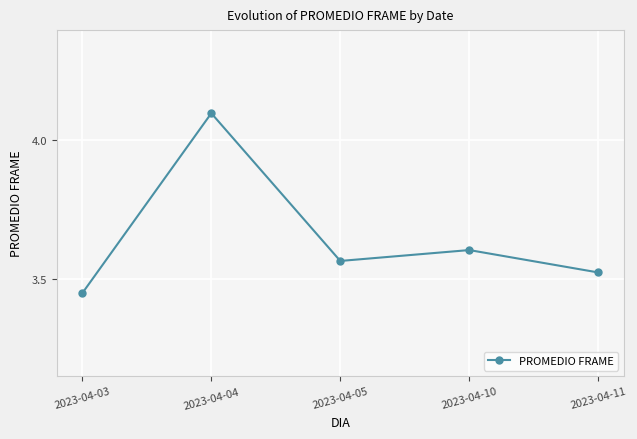

What is the difference between the maximum and second lowest values?

0.6